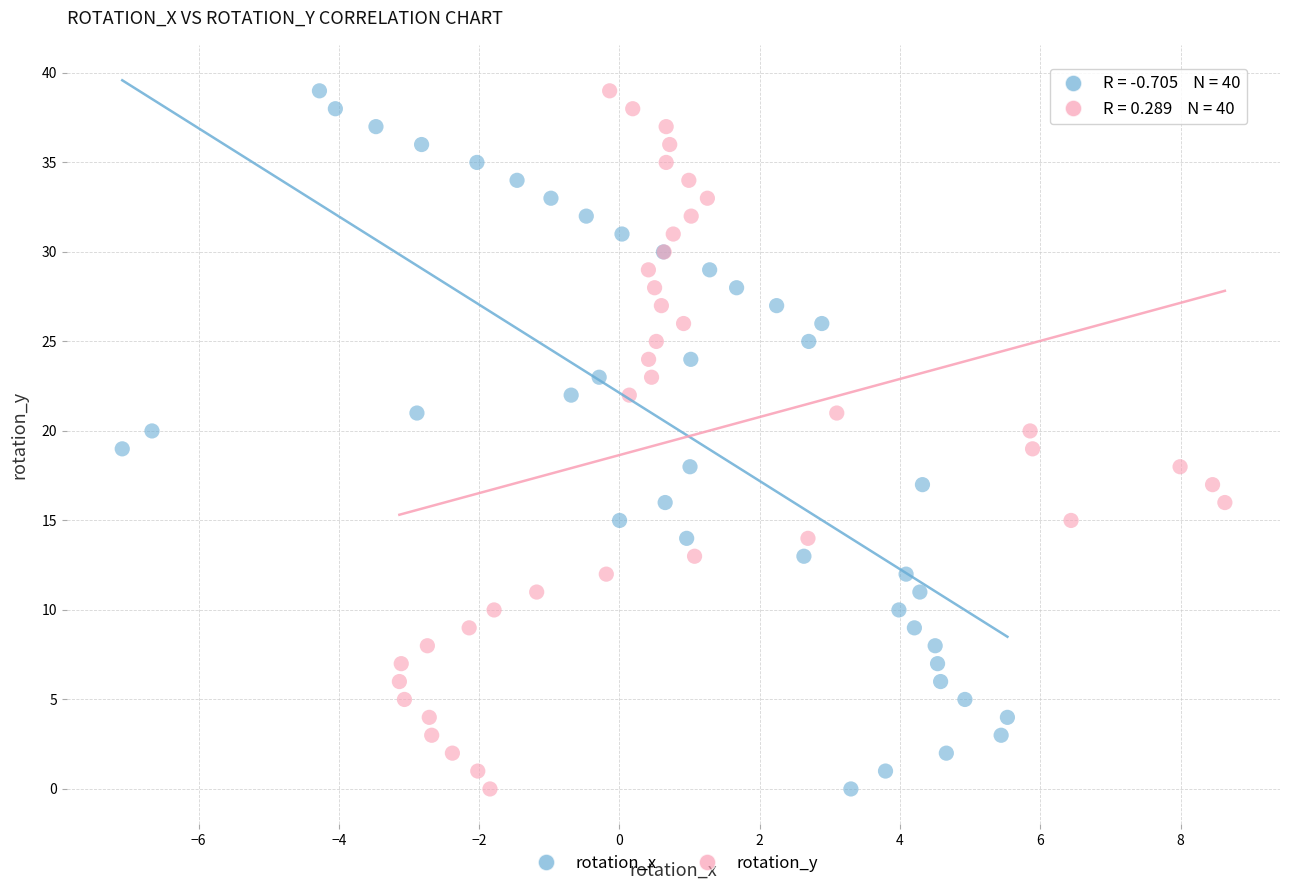

What are all the series names shown in the legend?

rotation_x, rotation_y